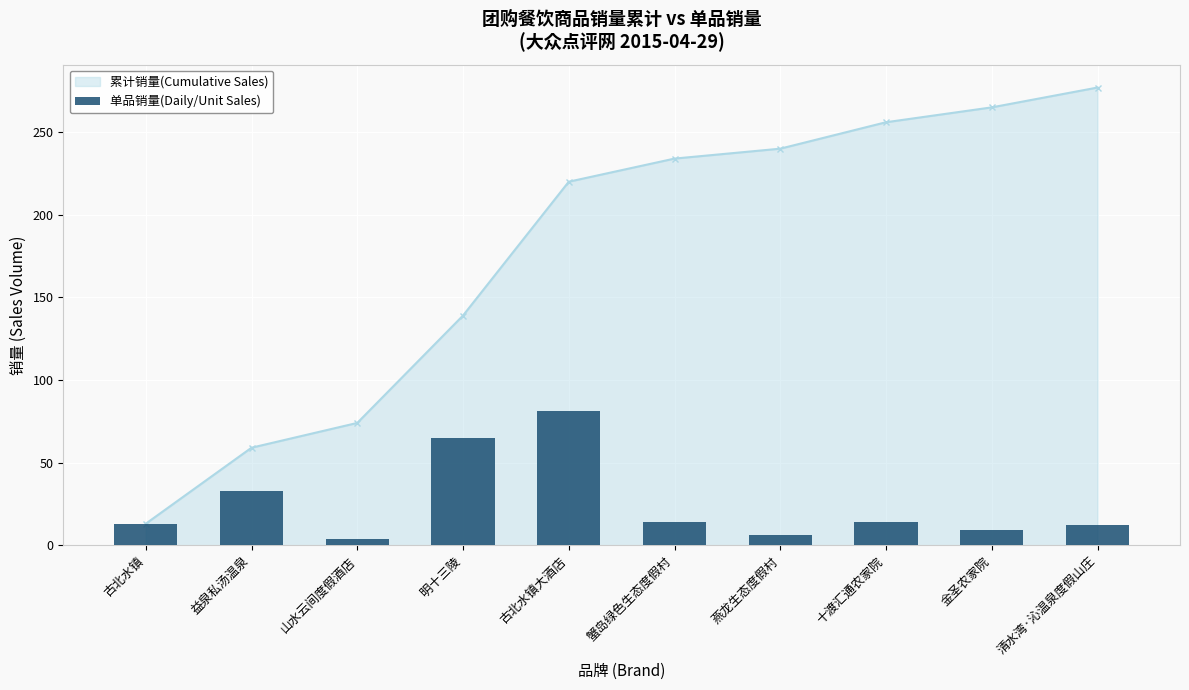

How many values are below 14?

5